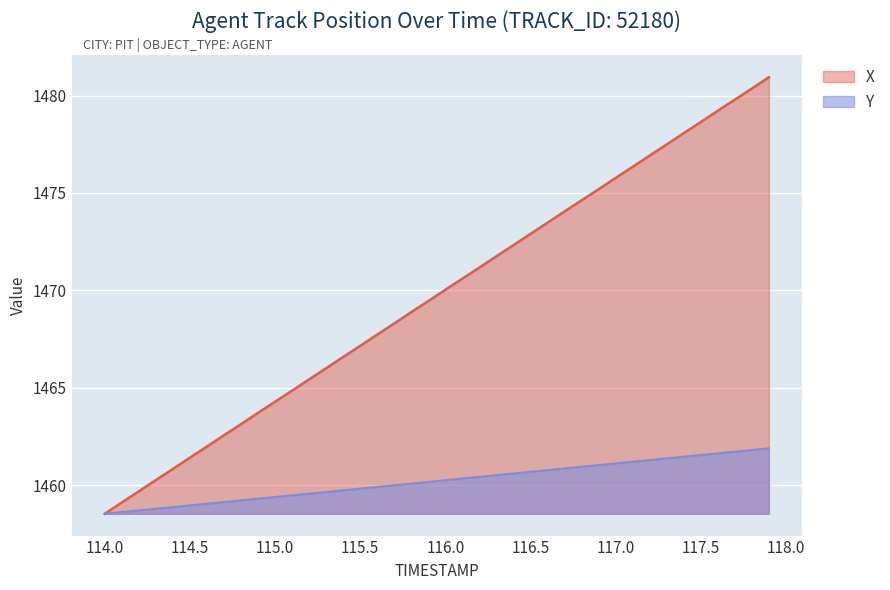

Does the chart display data point markers on the line(s)?

No